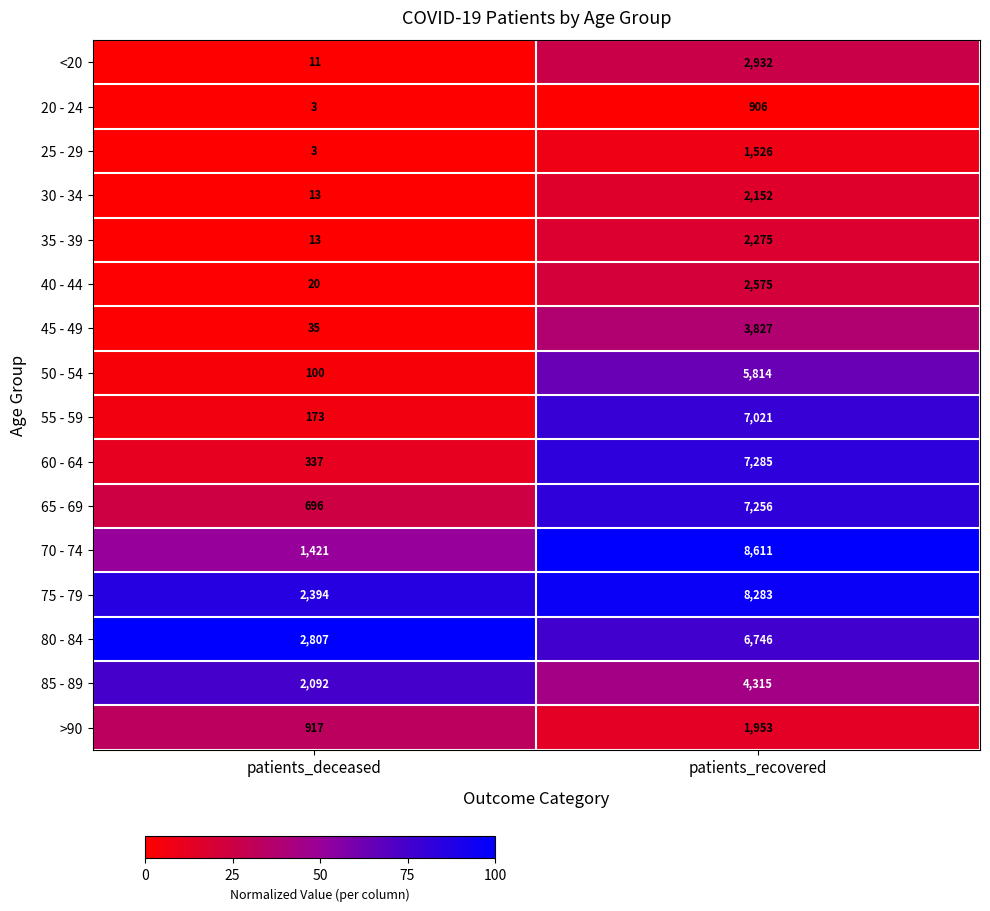

What is the average value of the 70 - 74 series?

5016